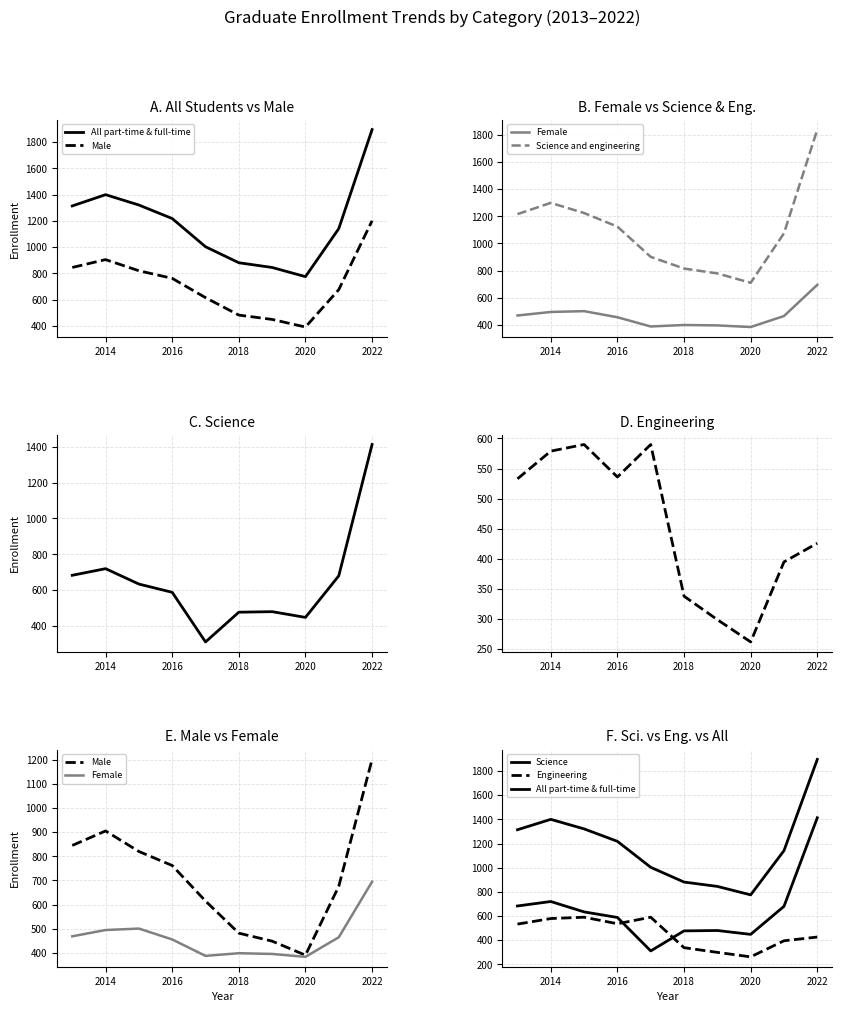

What are all the series names shown in the legend?

All part-time & full-time, Male, Female, Science and engineering, Science, Engineering